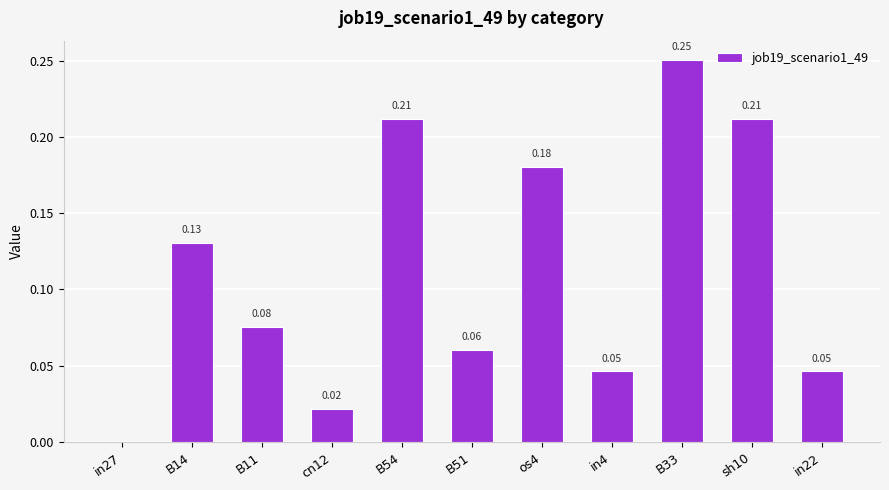

How many values are above zero?

10